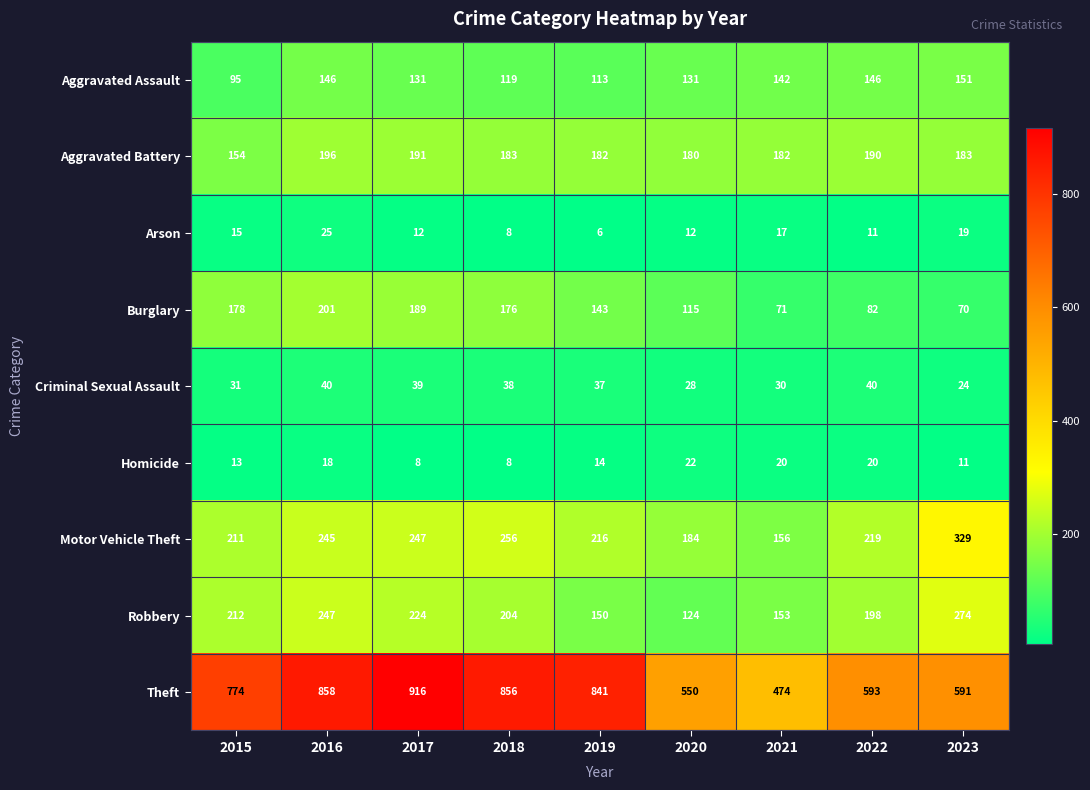

What is the sum of the Robbery values at 2021 and 2023?

427